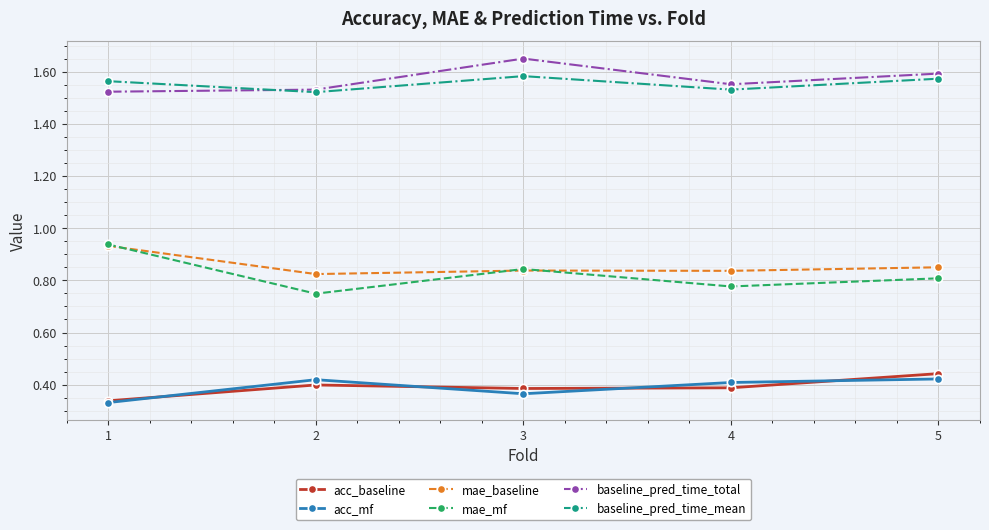

How many lines are shown in the chart?

6